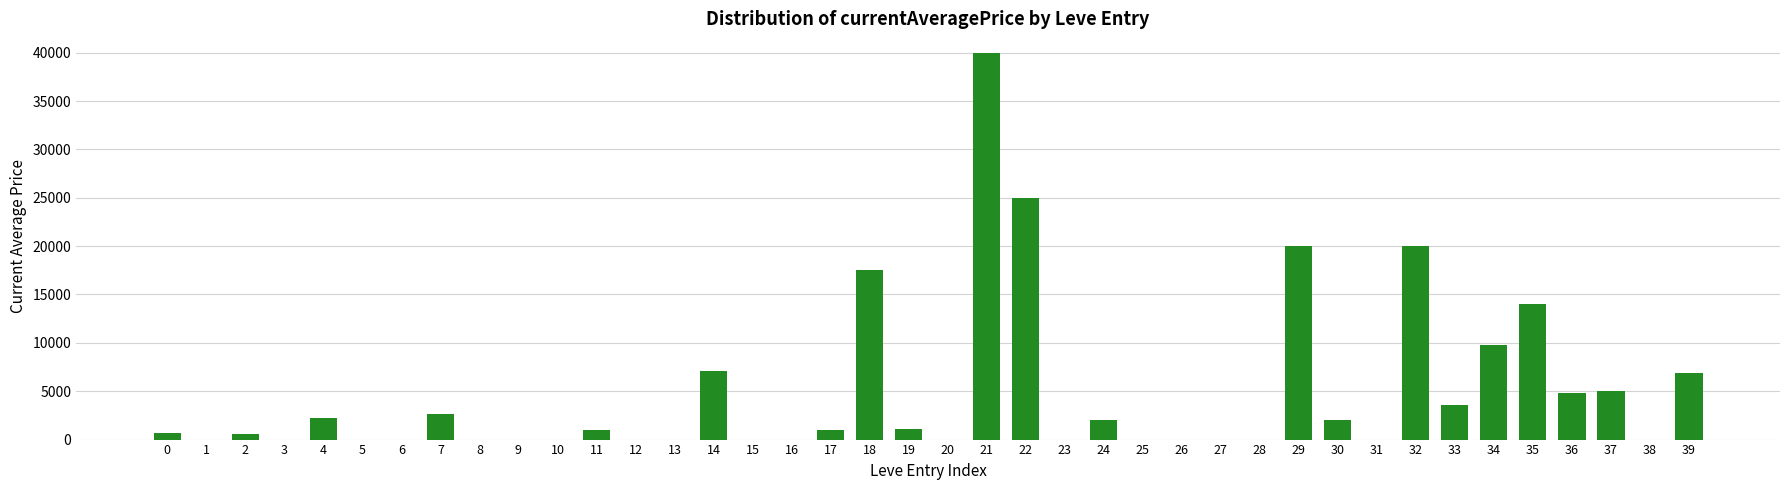

Is it true that the value at 37 is 5000.0?

True